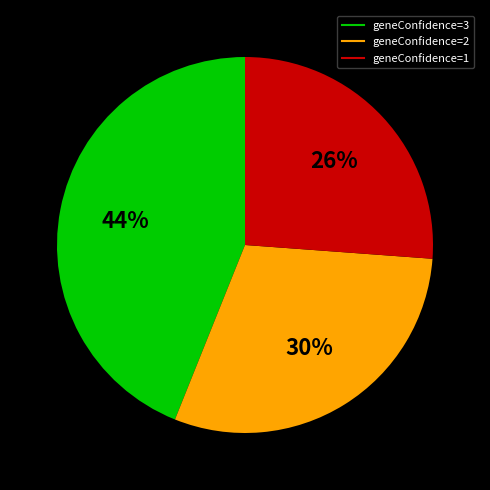

To the nearest percent, what is the average slice percentage?

33%